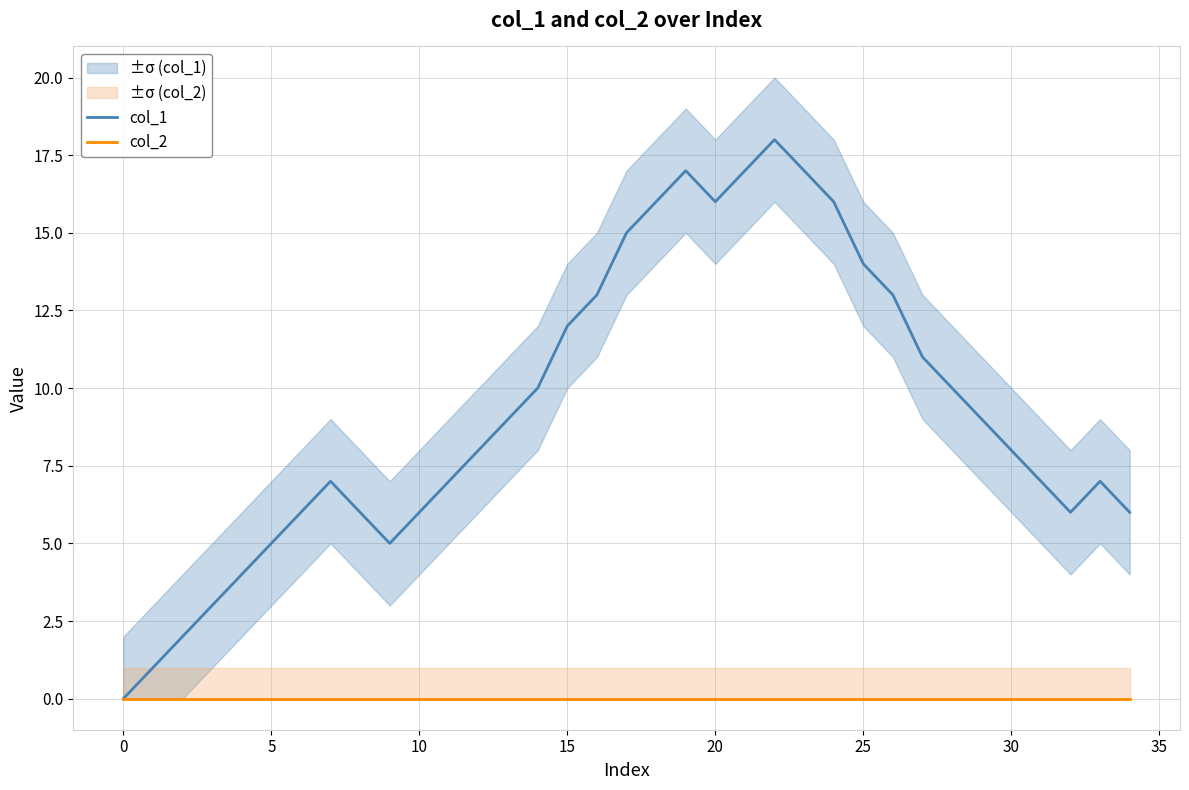

Is this an area chart (filled region under the line)?

No